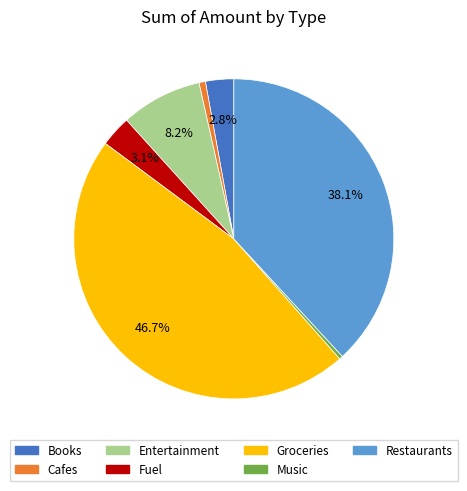

True or false: Restaurants accounts for 27% of the total.

False